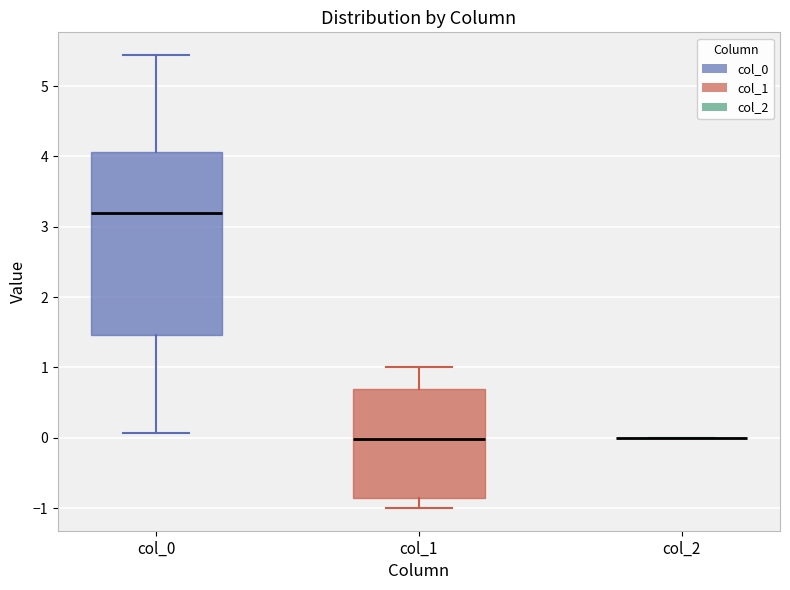

Reading left to right, read every box against the y-axis: the position of its median line, the range the box covers, and the ends of its whiskers. The values are not printed on the chart, so give them approximately, as read against the axis.

col_0: median 3.2, box 1.5 to 4.1, whiskers 0.1 to 5.4
col_1: median 0.0, box -0.9 to 0.7, whiskers -1.0 to 1.0
col_2: box collapsed to a line at 0.0, whiskers 0.0 to 0.0